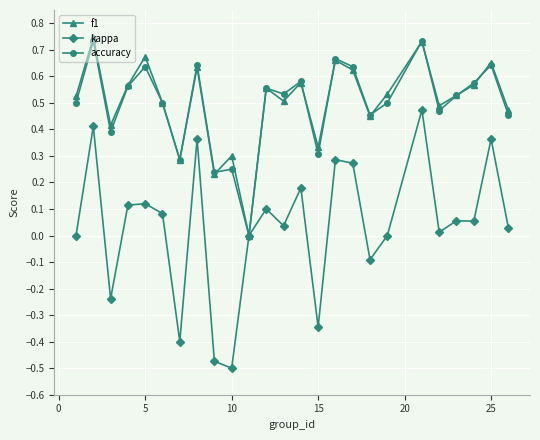

Which series has the largest range (max minus min)?

kappa